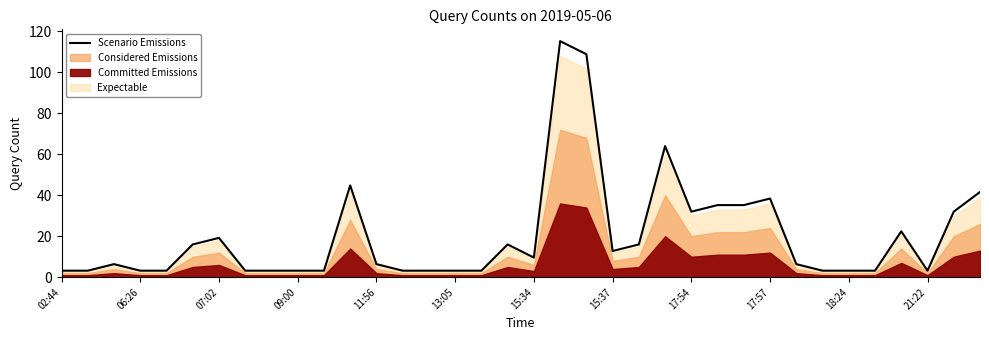

Is it true that the value at 16 is 5.3?

False